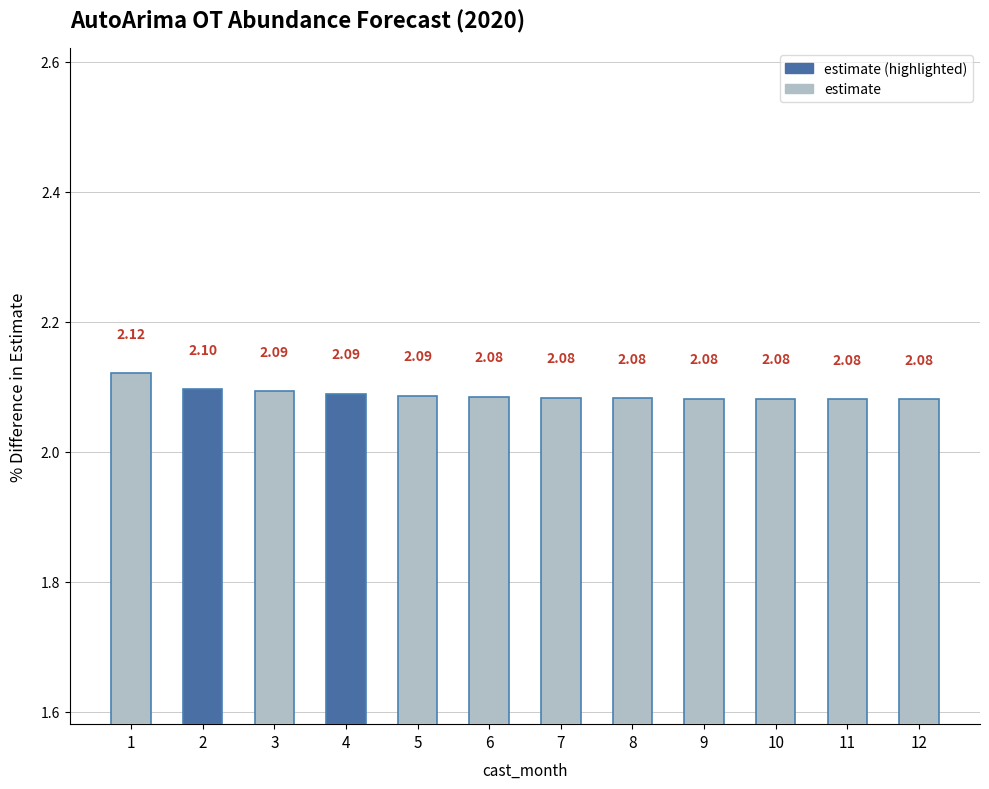

How many bars are there in total?

12